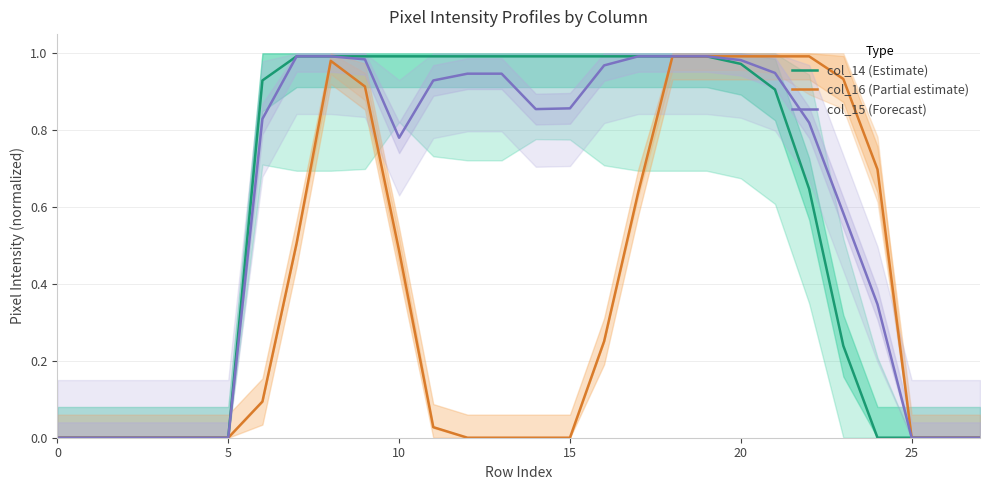

Rank the series at 20 from lowest to highest value.

col_14 (Estimate), col_16 (Partial estimate), col_15 (Forecast)